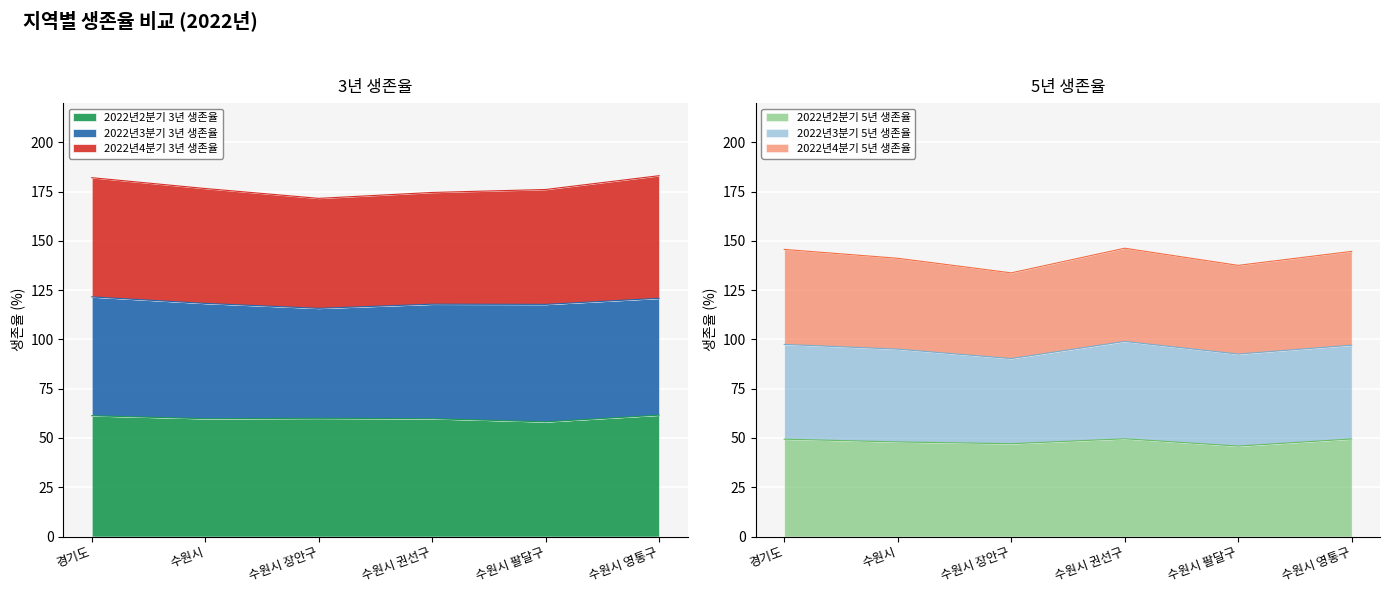

Rank the categories by 2022년4분기 3년 생존율 value from highest to lowest.

수원시 영통구, 경기도, 수원시, 수원시 팔달구, 수원시 권선구, 수원시 장안구